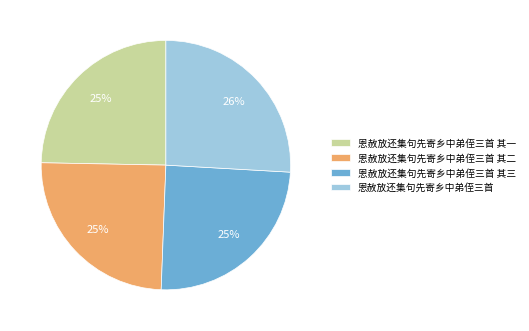

To the nearest percent, what is the difference between the 恩赦放还集句先寄乡中弟侄三首 and 恩赦放还集句先寄乡中弟侄三首 其三 slice percentages?

1%